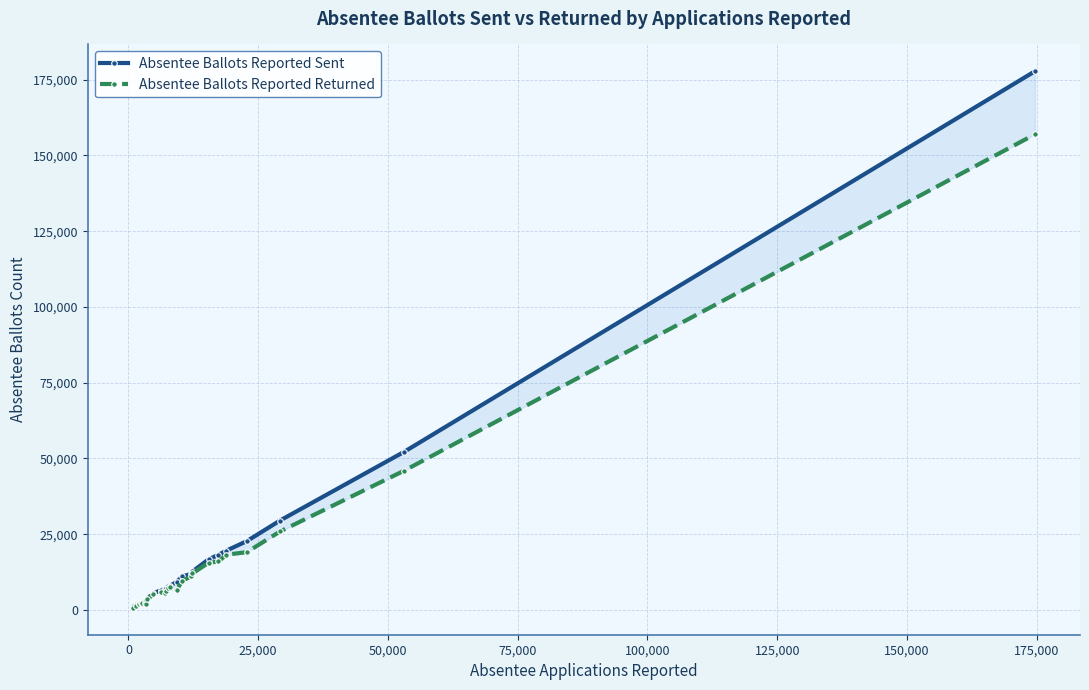

Which series has the widest spread of values?

Absentee Ballots Reported Sent